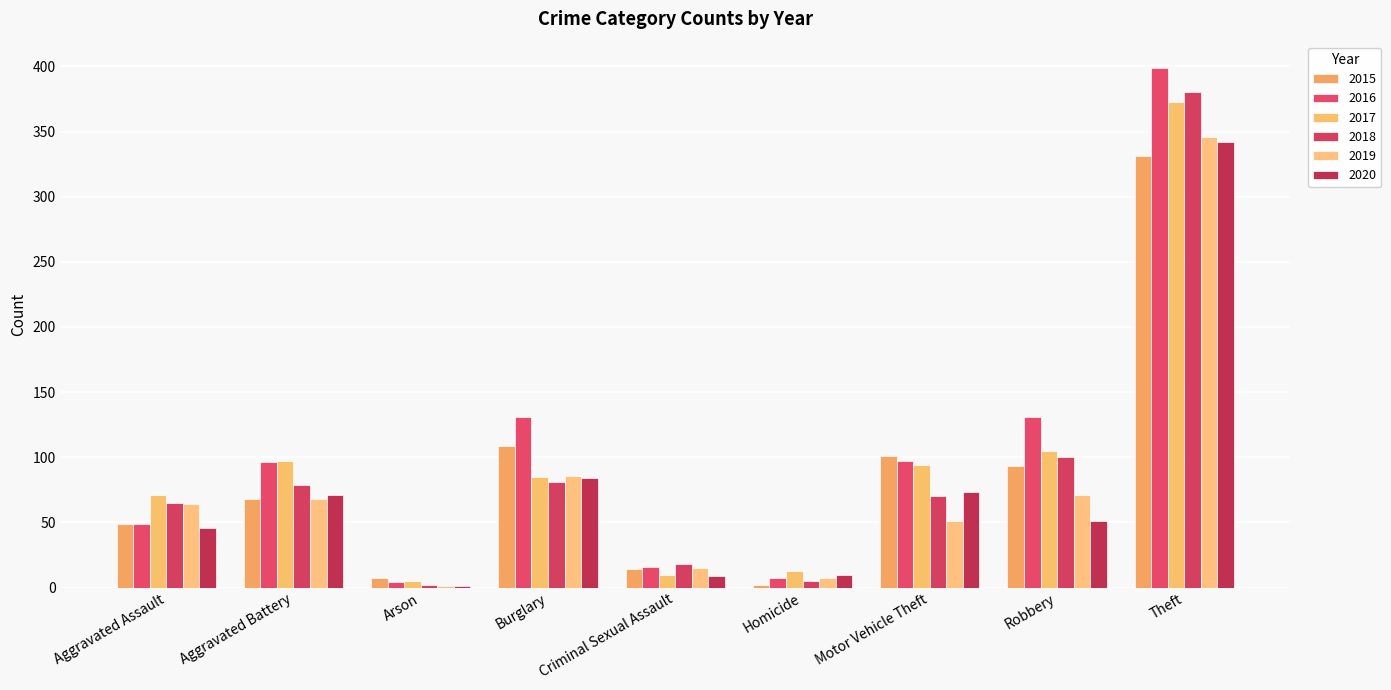

At Homicide, list the series in order from smallest to largest.

2015, 2018, 2016, 2019, 2020, 2017